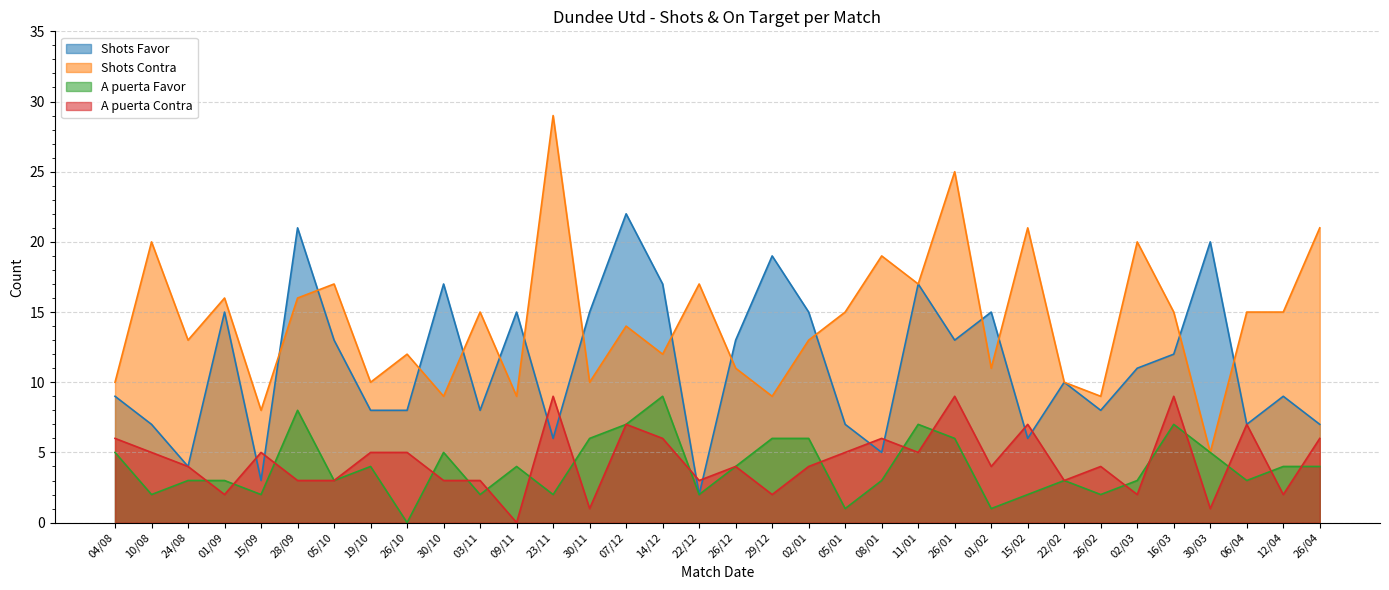

Reading right to left, extract all data points from this chart.

Shots Favor: 7	9	7	20	12	11	8	10	6	15	13	17	5	7	15	19	13	2	17	22	15	6	15	8	17	8	8	13	21	3	15	4	7	9
Shots Contra: 21	15	15	5	15	20	9	10	21	11	25	17	19	15	13	9	11	17	12	14	10	29	9	15	9	12	10	17	16	8	16	13	20	10
A puerta Favor: 4	4	3	5	7	3	2	3	2	1	6	7	3	1	6	6	4	2	9	7	6	2	4	2	5	0	4	3	8	2	3	3	2	5
A puerta Contra: 6	2	7	1	9	2	4	3	7	4	9	5	6	5	4	2	4	3	6	7	1	9	0	3	3	5	5	3	3	5	2	4	5	6